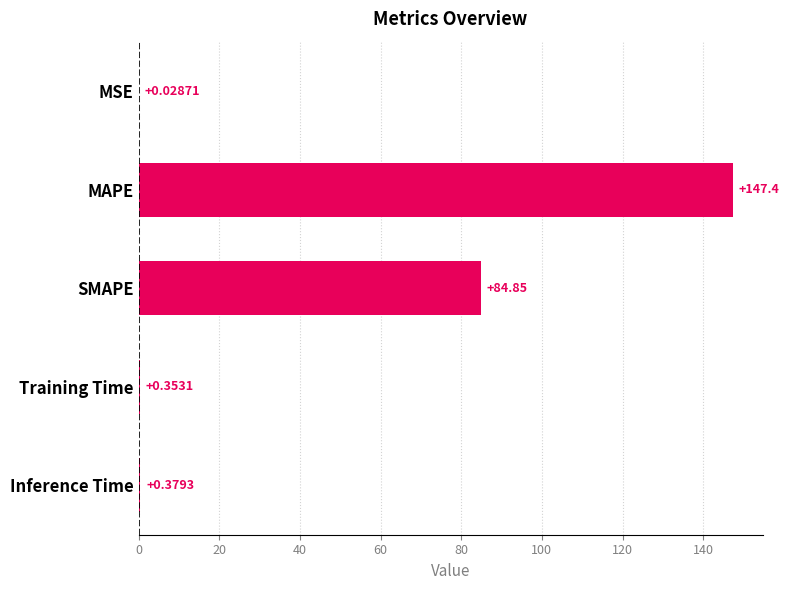

Where is the data nearest to the value 73?

SMAPE